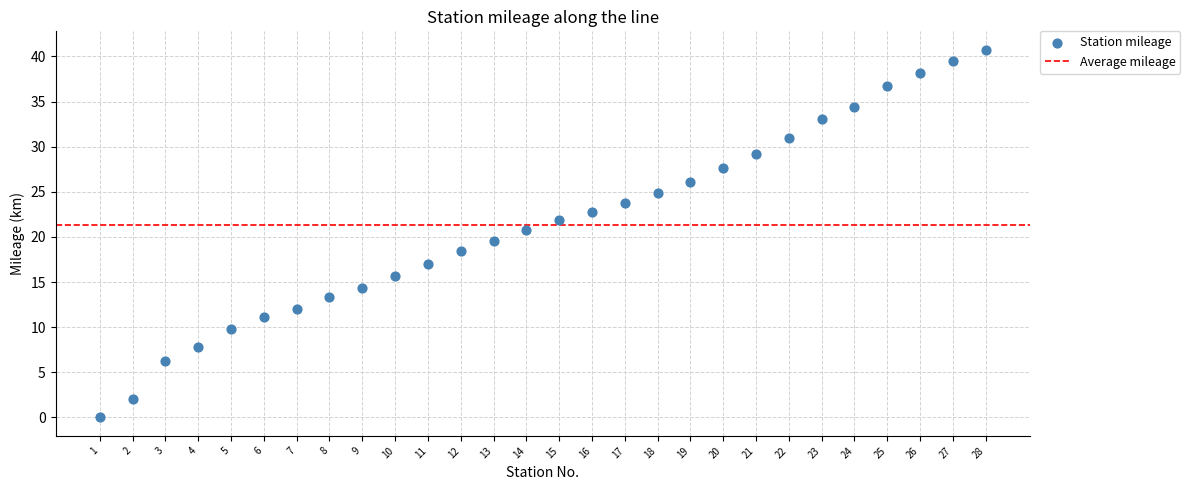

What is the range of X values (max minus min)?

27.0